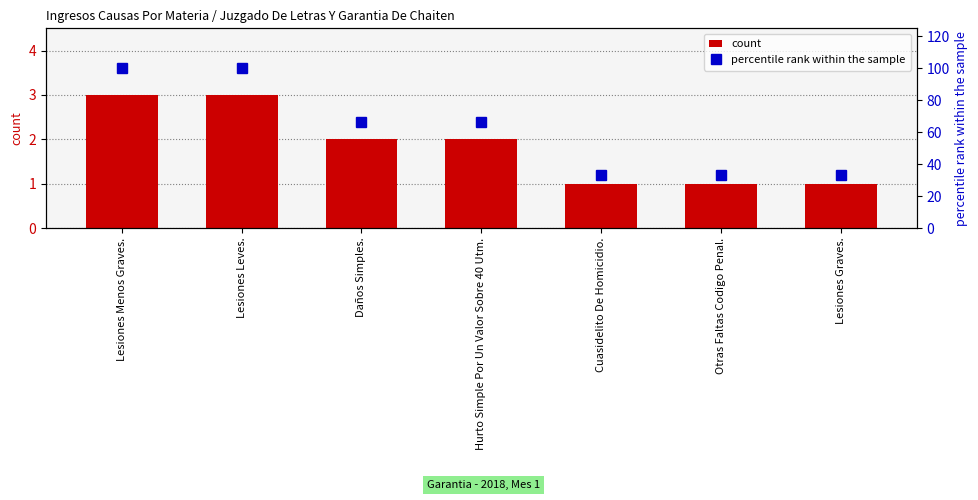

The count series shows 3 at Lesiones Leves.. True or false?

True